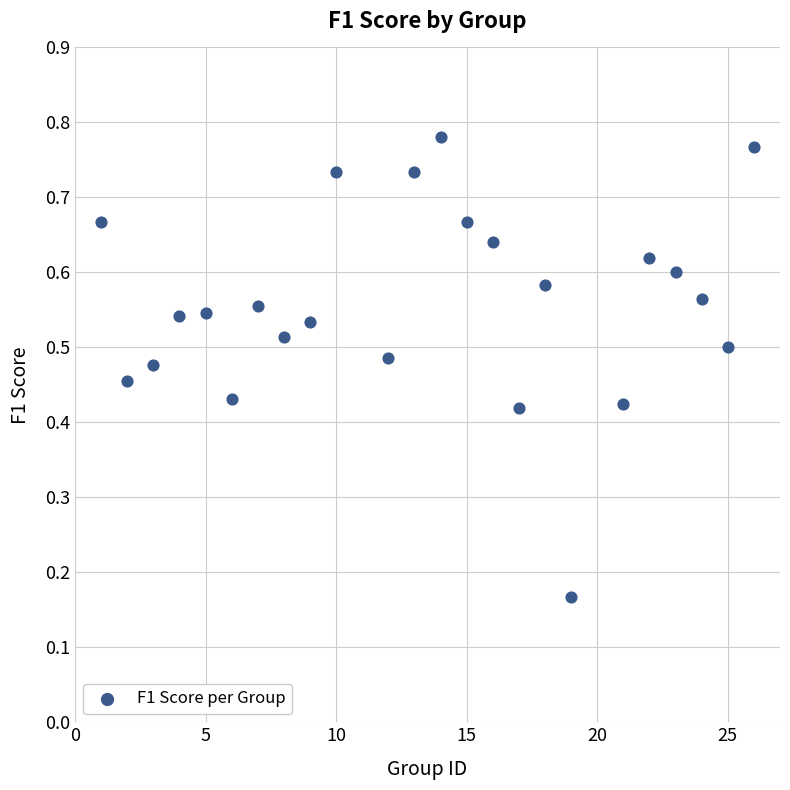

What is the range of X values (max minus min)?

25.0